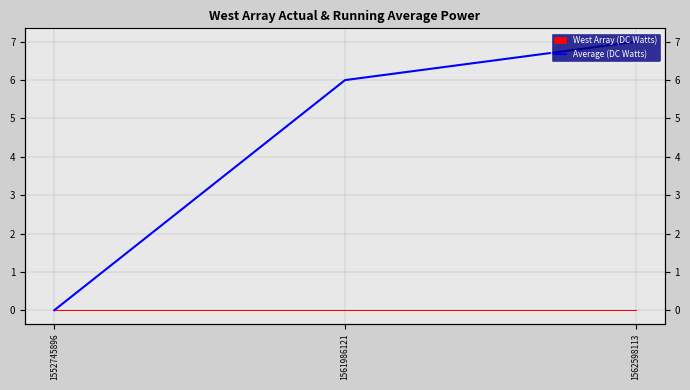

Reading left to right, what are all the values shown in this chart?

0	6	7